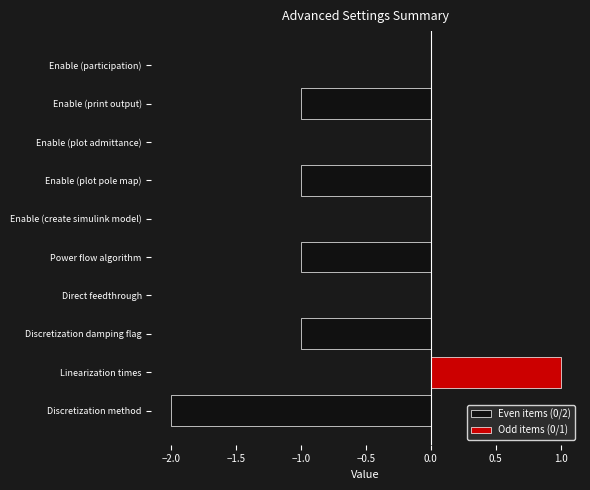

Reading left to right, what are all the values shown in this chart?

Even items (0/2): -2	0	-1	0	-1	0	-1	0	-1	0
Odd items (0/1): 0	1	0	0	0	0	0	0	0	0